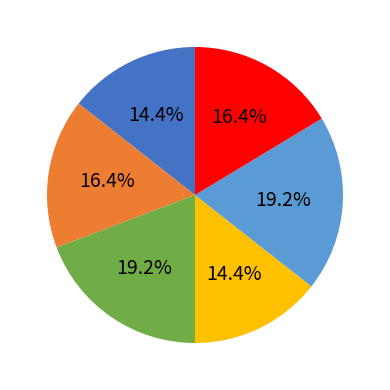

Is there a majority slice in this chart?

No